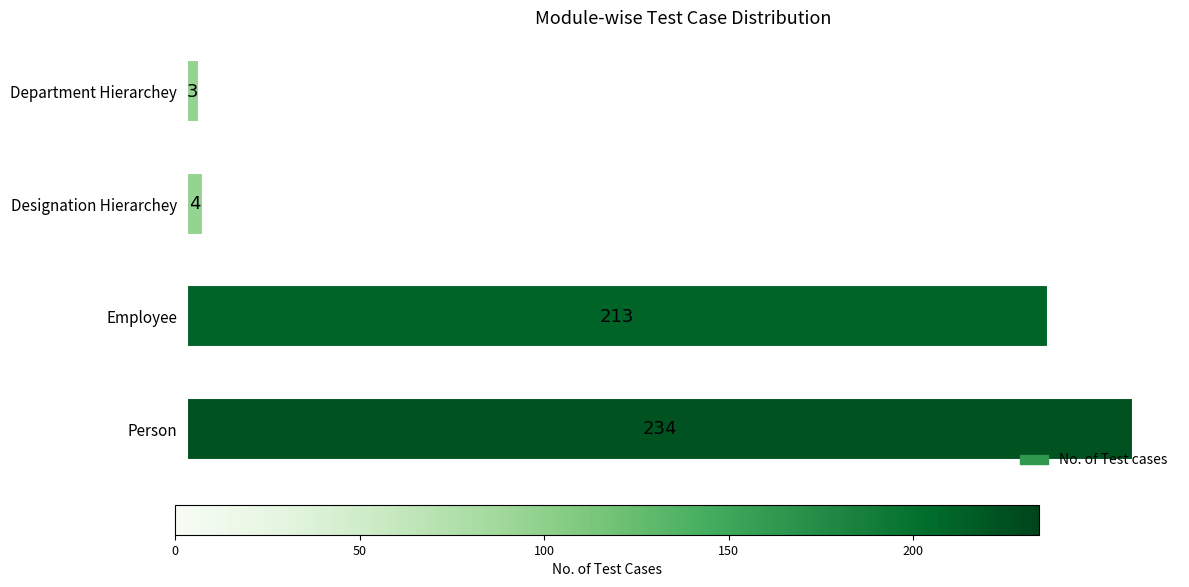

What is the smallest value displayed?

3